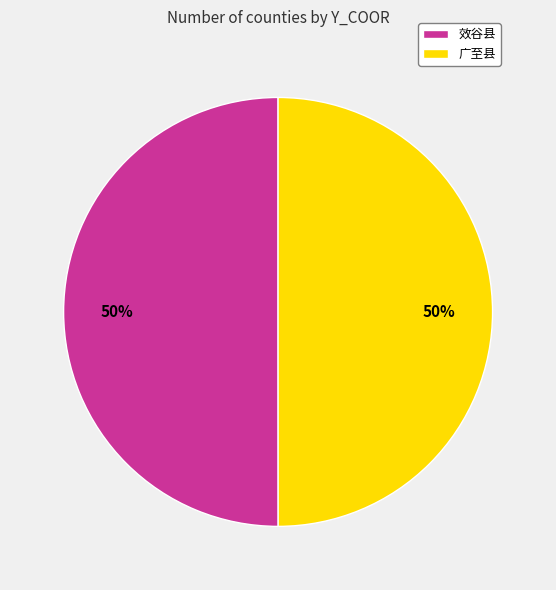

To the nearest percent, what is the combined percentage of 广至县 and 效谷县?

100%